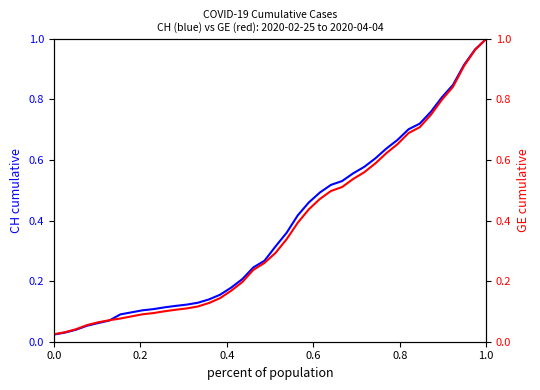

Is it true that GE equals 0.0 at 0.0?

False